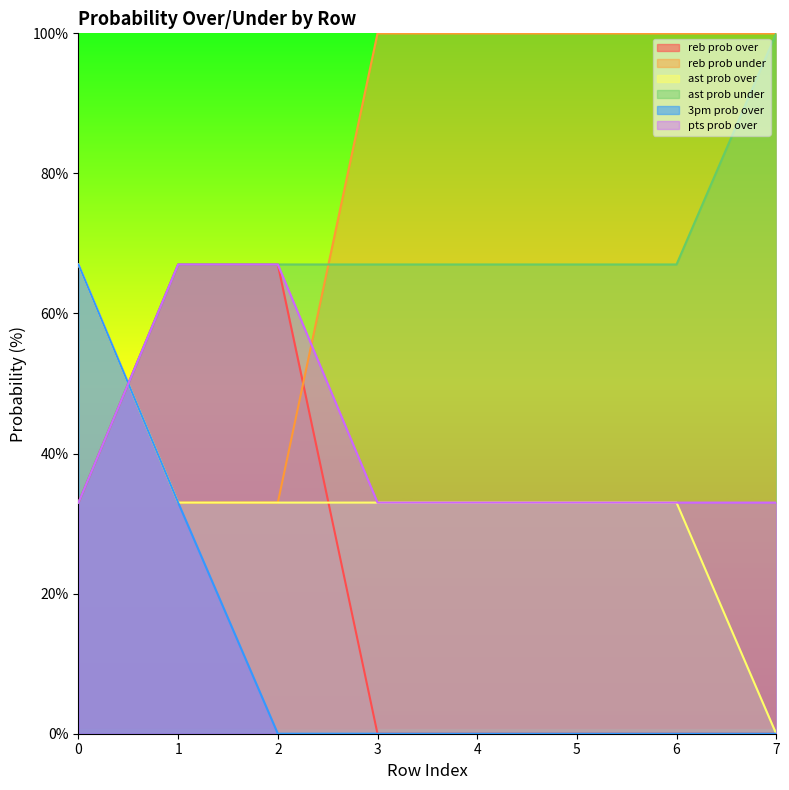

How many distinct data groups are displayed?

6